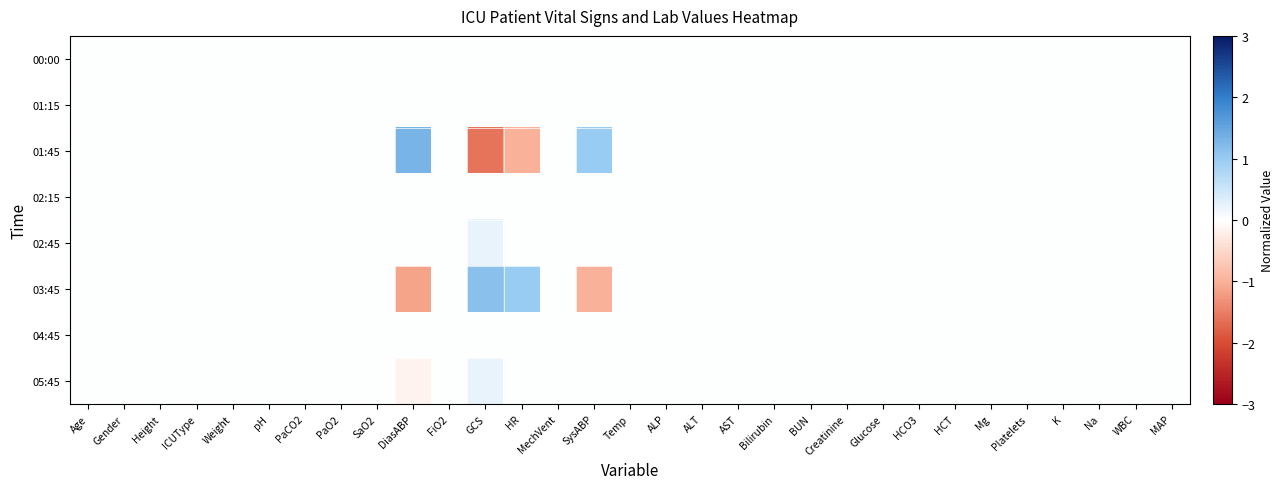

How many series are shown in this chart?

8